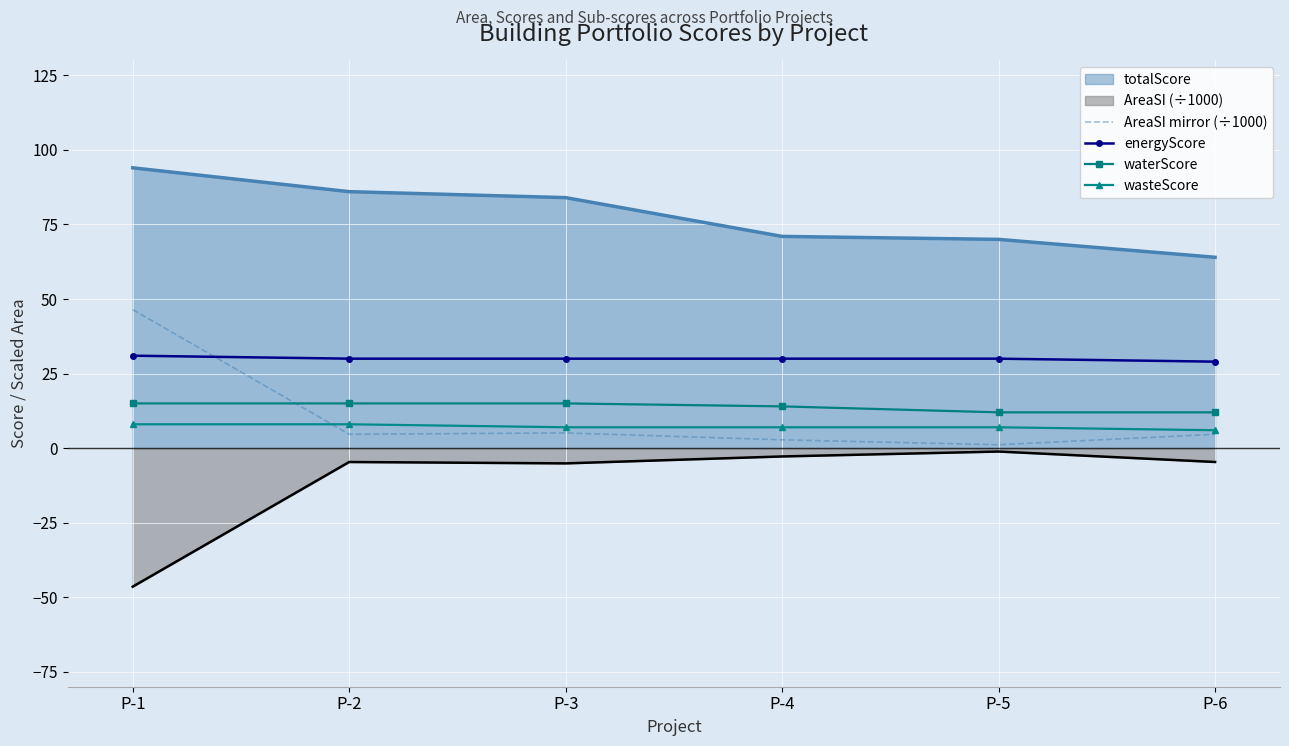

What is the total value across all series at P-3?

136.0